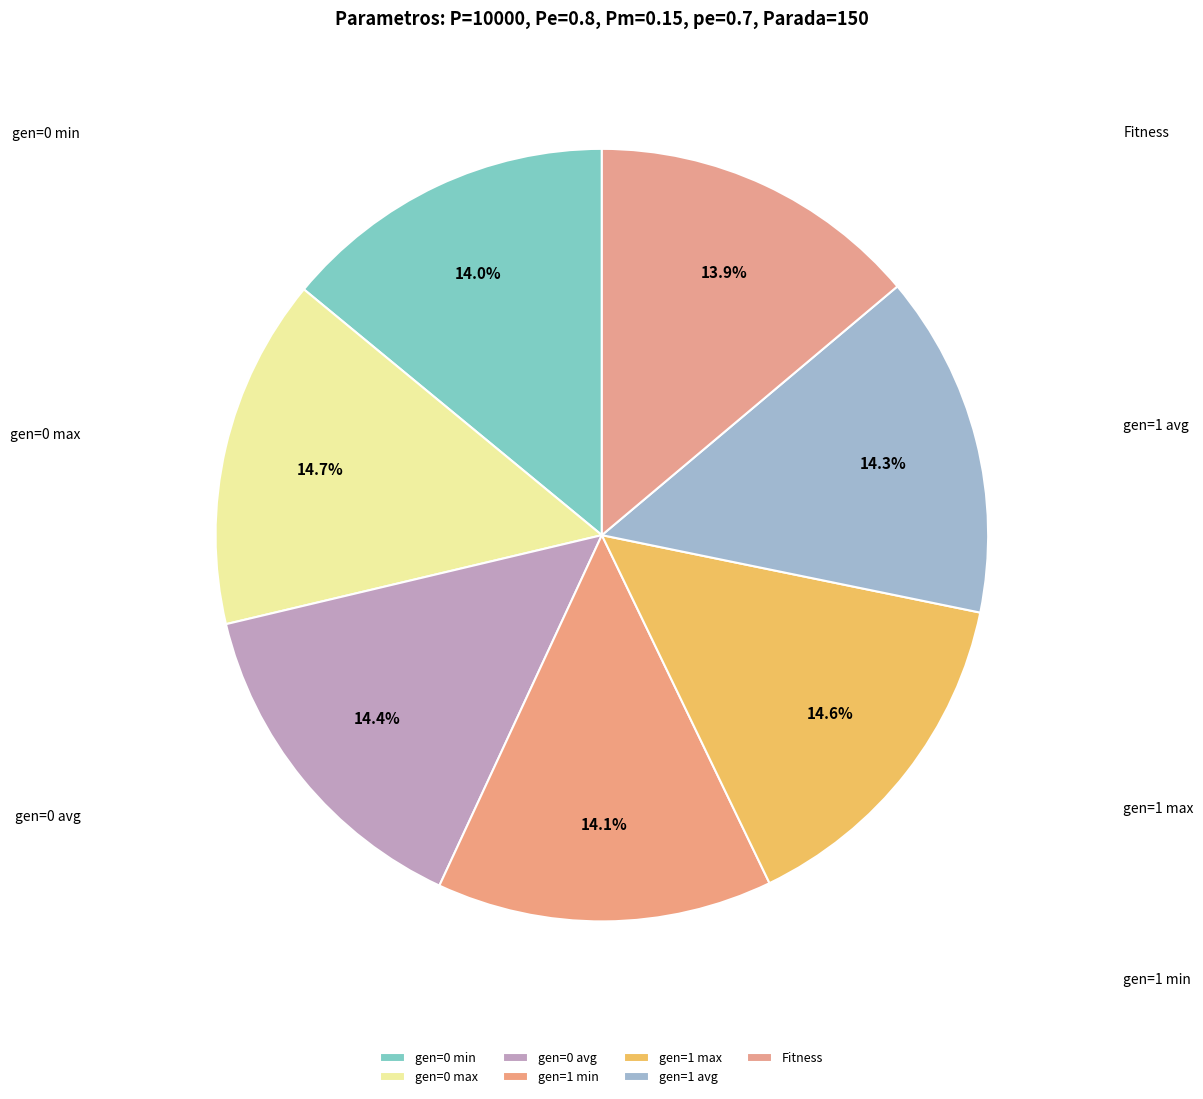

How many segments does this pie chart have?

7